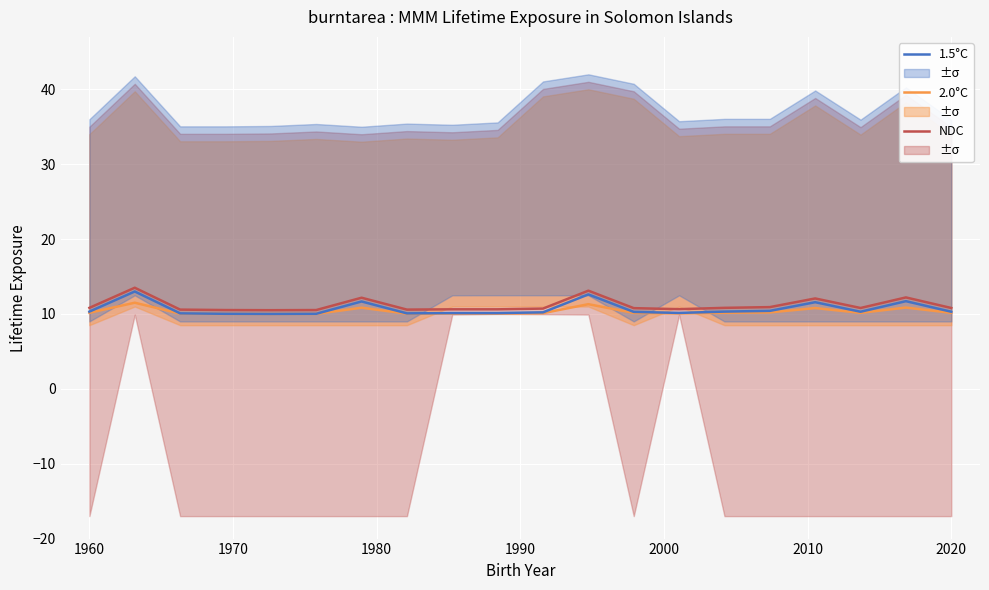

What is the minimum value for 2.0°C?

10.0